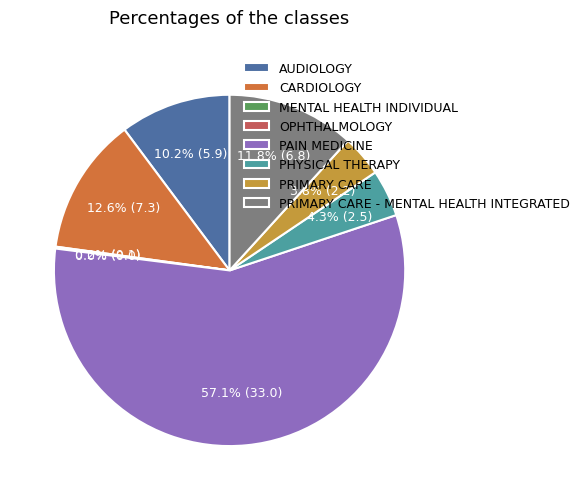

To the nearest percent, what is the combined percentage of PHYSICAL THERAPY and OPHTHALMOLOGY?

4%